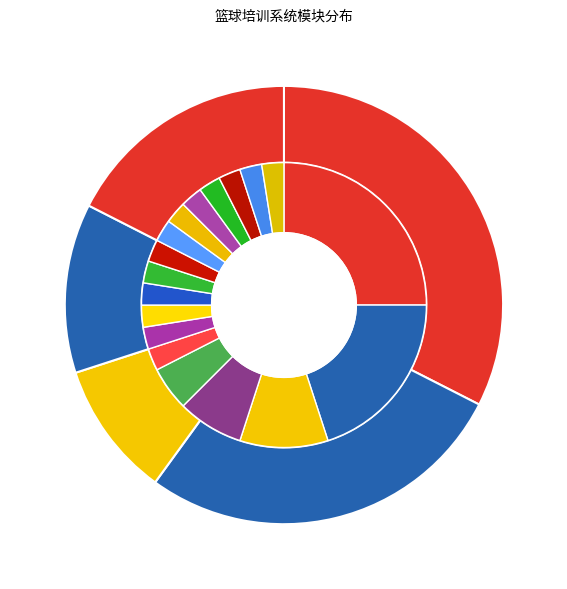

Which category has the smallest portion of the pie?

班级